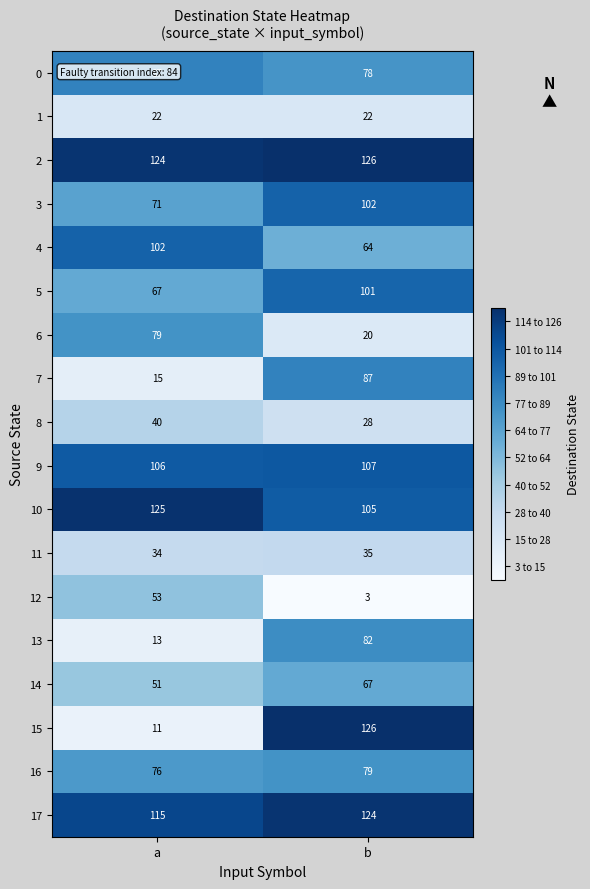

What is the lowest value of the 11 series?

34